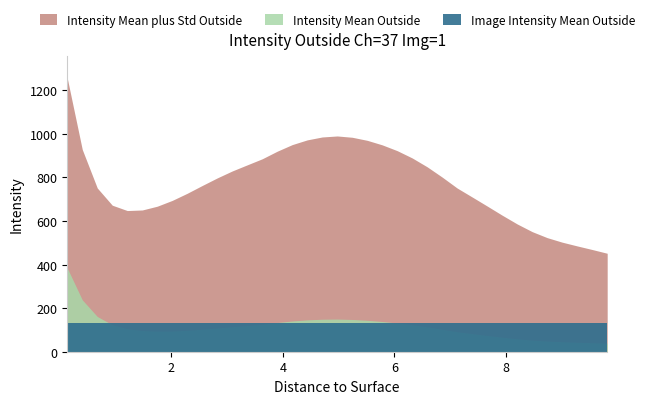

True or false: Image Intensity Mean Outside and Intensity Mean plus Std Outside intersect in this chart.

False